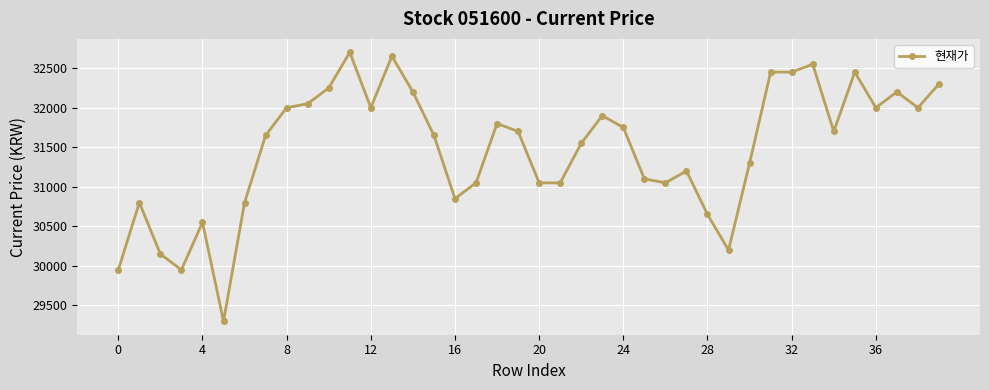

What is the greatest value displayed?

32700